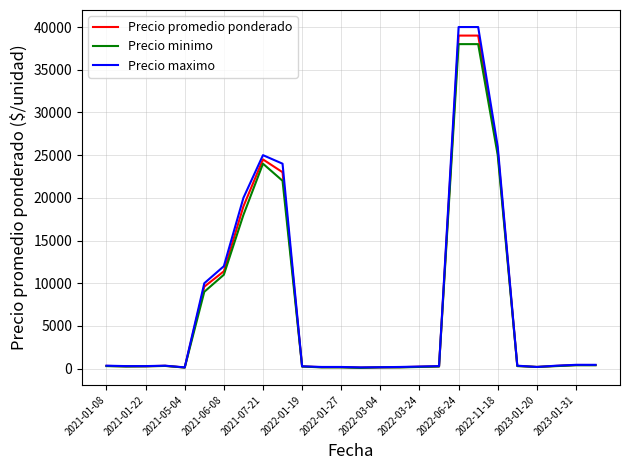

Which series has the largest range (max minus min)?

Precio maximo